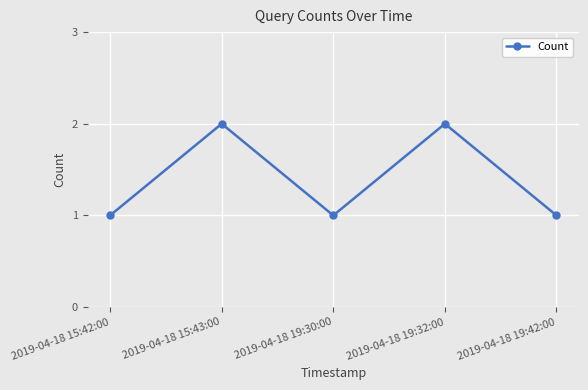

Where is the first local minimum?

2019-04-18 19:30:00